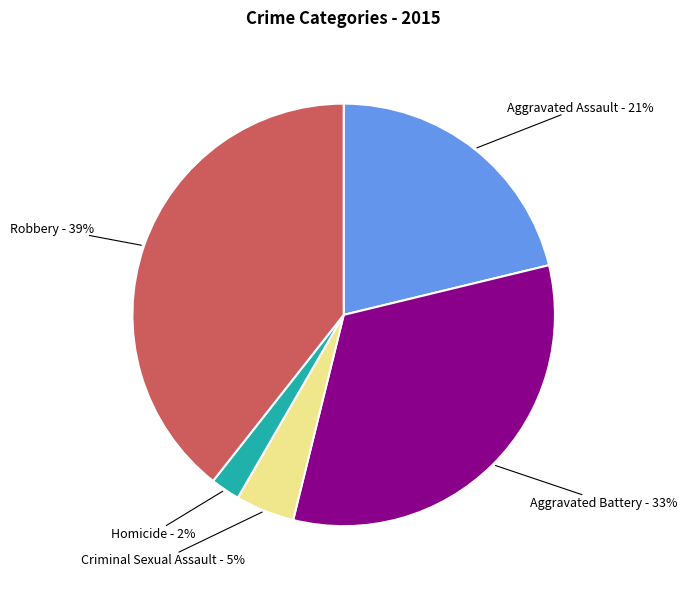

How many slices are in this pie chart?

5